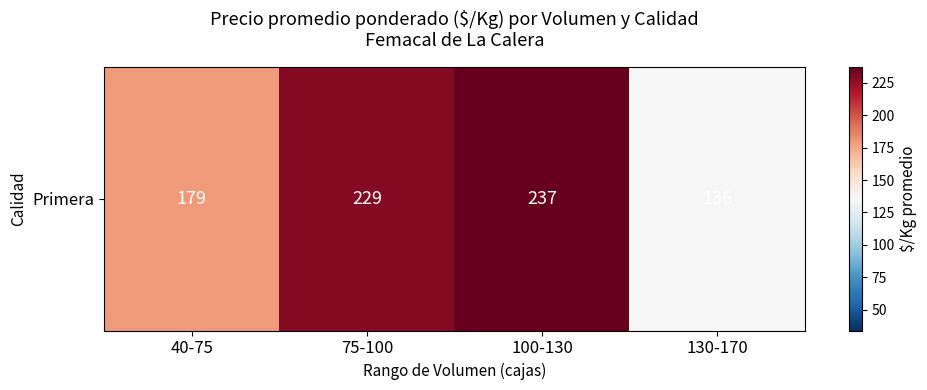

The chart shows a value of 117.5 at 100-130. True or false?

False